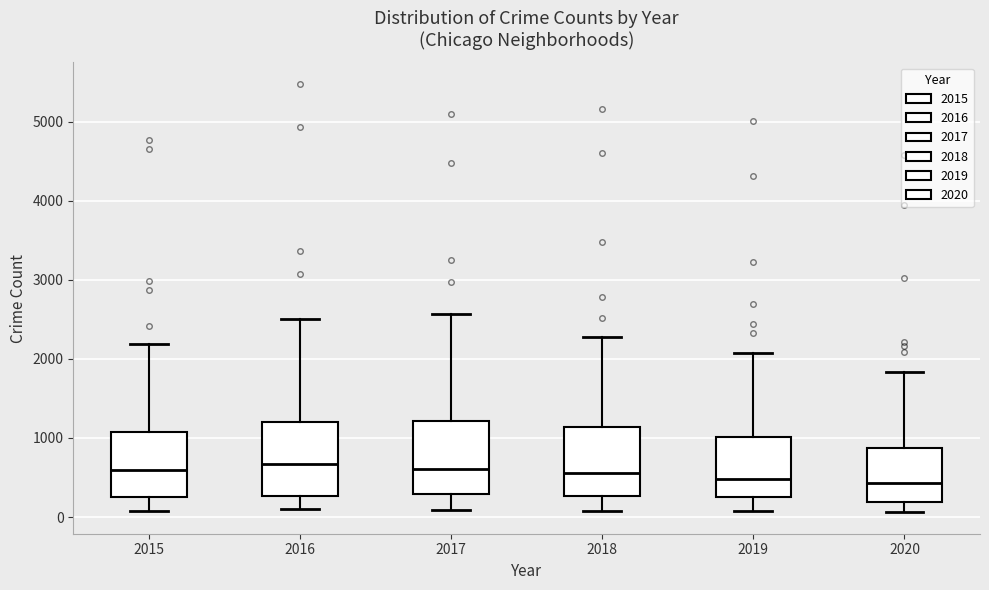

Reading left to right, transcribe this box plot: for each box, give where its median line is, the range the box spans, and where its two whiskers end, as read against the y-axis. The values are not printed on the chart, so give them approximately, as read against the axis.

2015: median 600, box 300 to 1100, whiskers 100 to 2200
2016: median 700, box 300 to 1200, whiskers 100 to 2500
2017: median 600, box 300 to 1200, whiskers 100 to 2600
2018: median 600, box 300 to 1100, whiskers 100 to 2300
2019: median 500, box 300 to 1000, whiskers 100 to 2100
2020: median 400, box 200 to 900, whiskers 100 to 1800